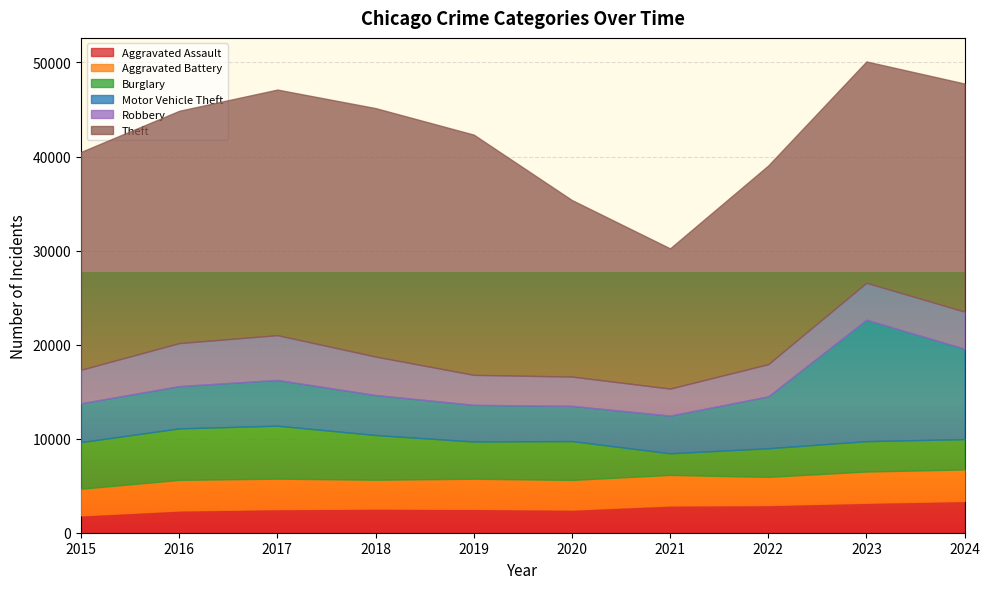

What is the spread (max minus min) of values at 2023?

20350